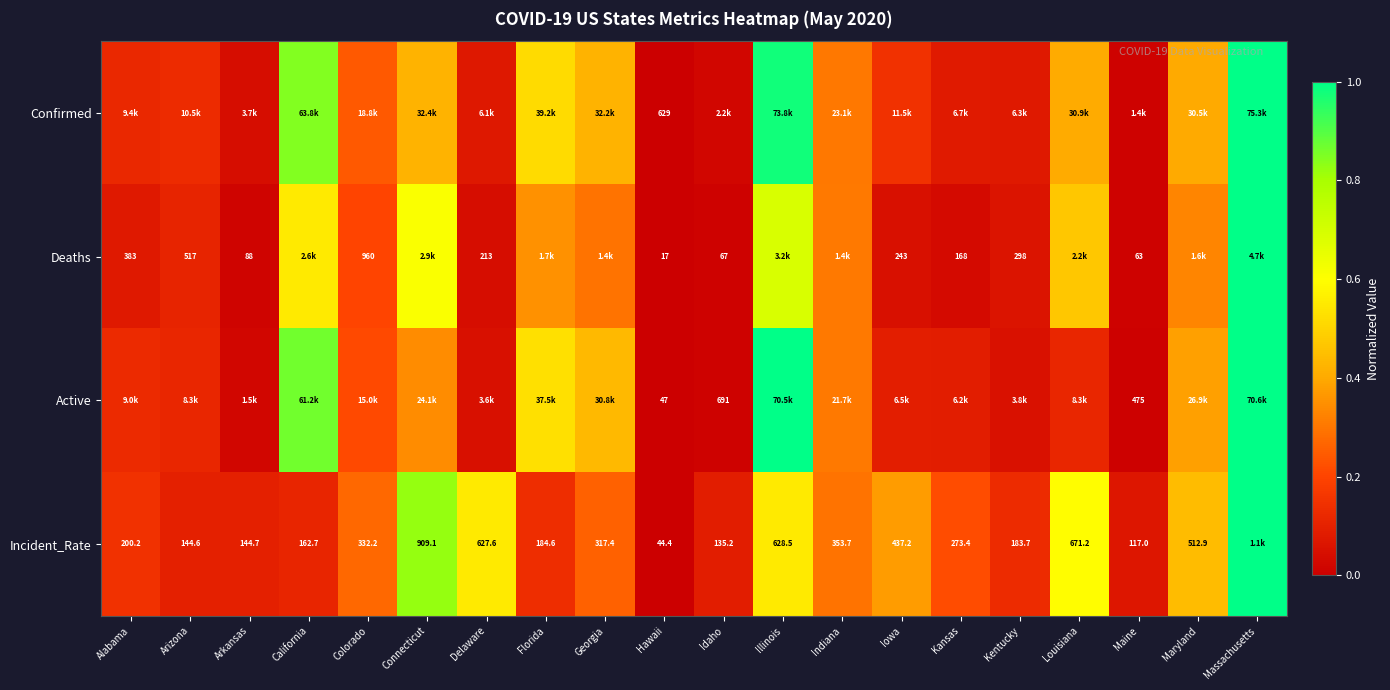

What is the difference between the maximum and second lowest values in the Deaths series?

1.0